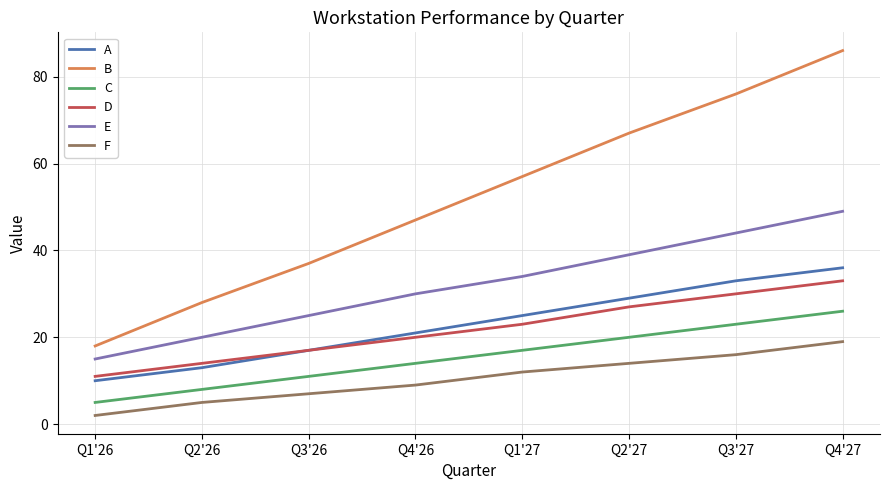

Where is E nearest to the value 32?

Q4'26